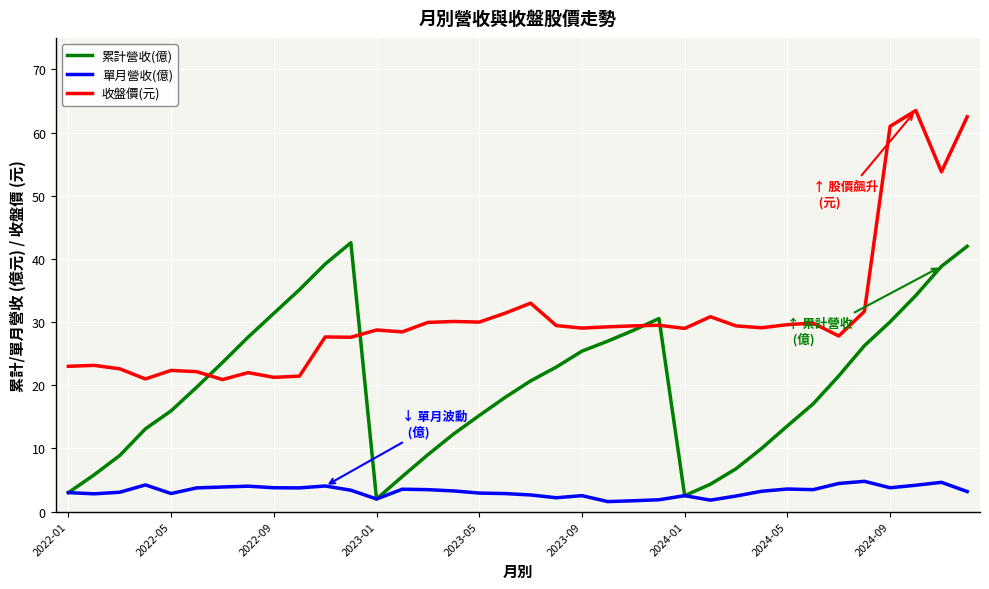

True or false: 單月營收(億) and 收盤價(元) cross at least once.

False